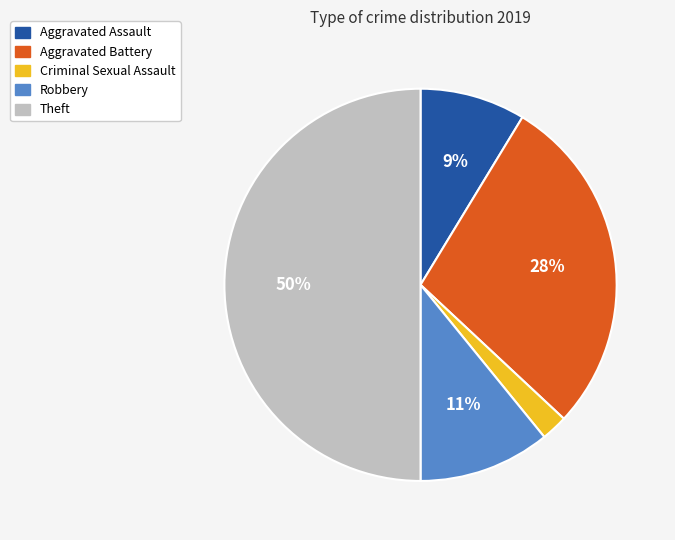

Rank the categories by value from highest to lowest.

Theft, Aggravated Battery, Robbery, Aggravated Assault, Criminal Sexual Assault